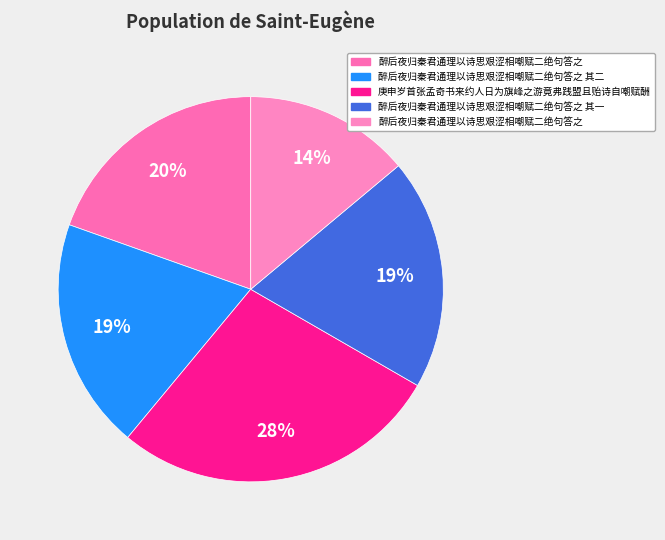

To the nearest percent, what is the average slice percentage?

20%